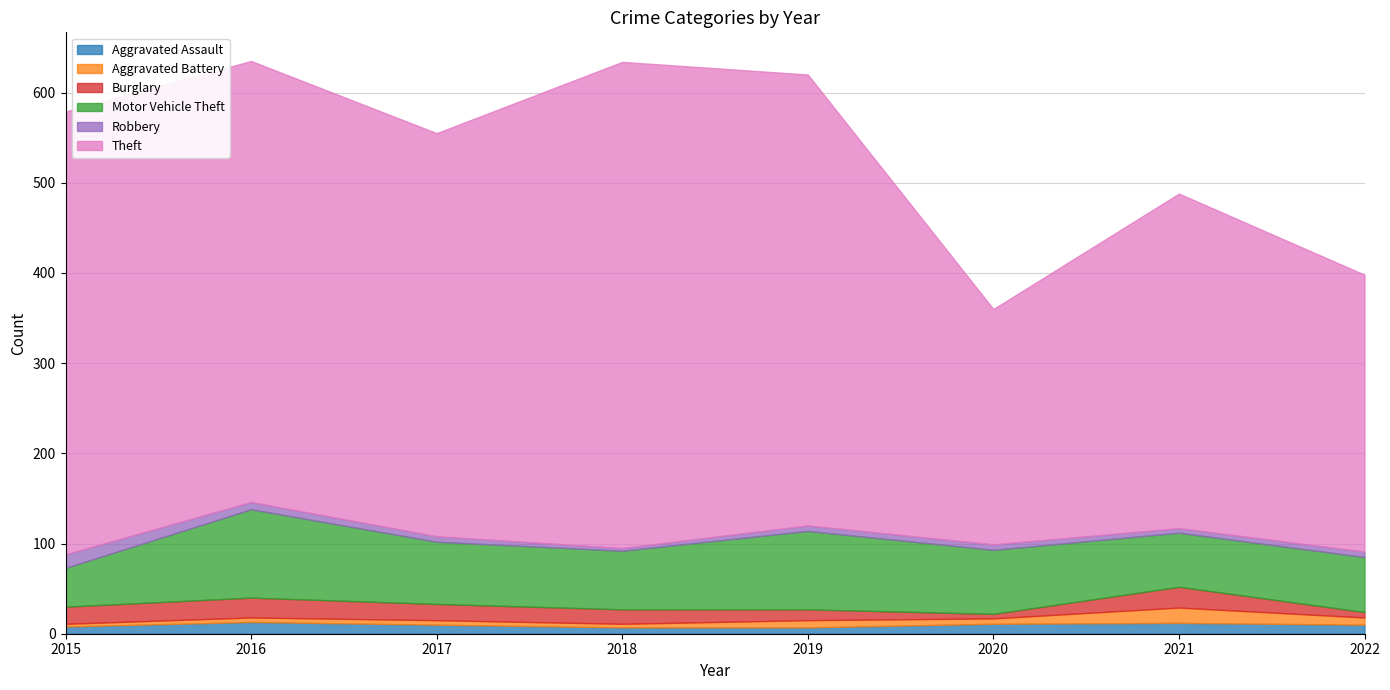

What is the difference between the maximum and minimum values in the Burglary series?

18